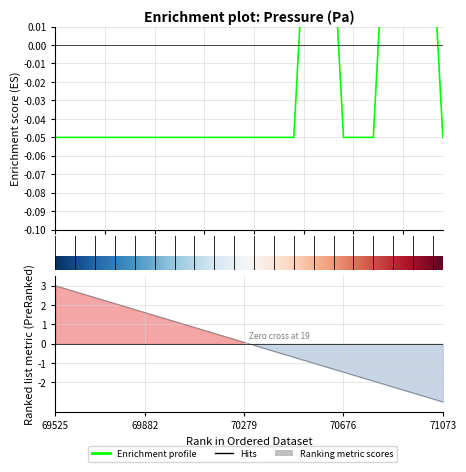

How many pressure values are between 0 and 1?

10